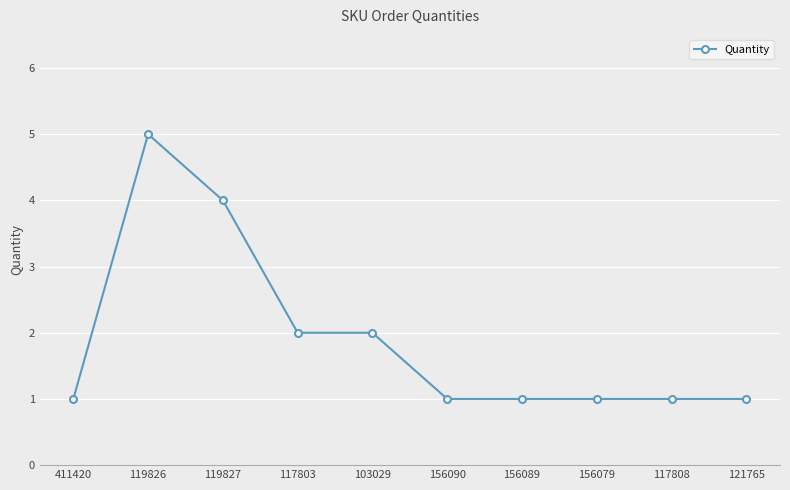

Approximately how many times larger is the value at 119827 compared to 103029?

2.0